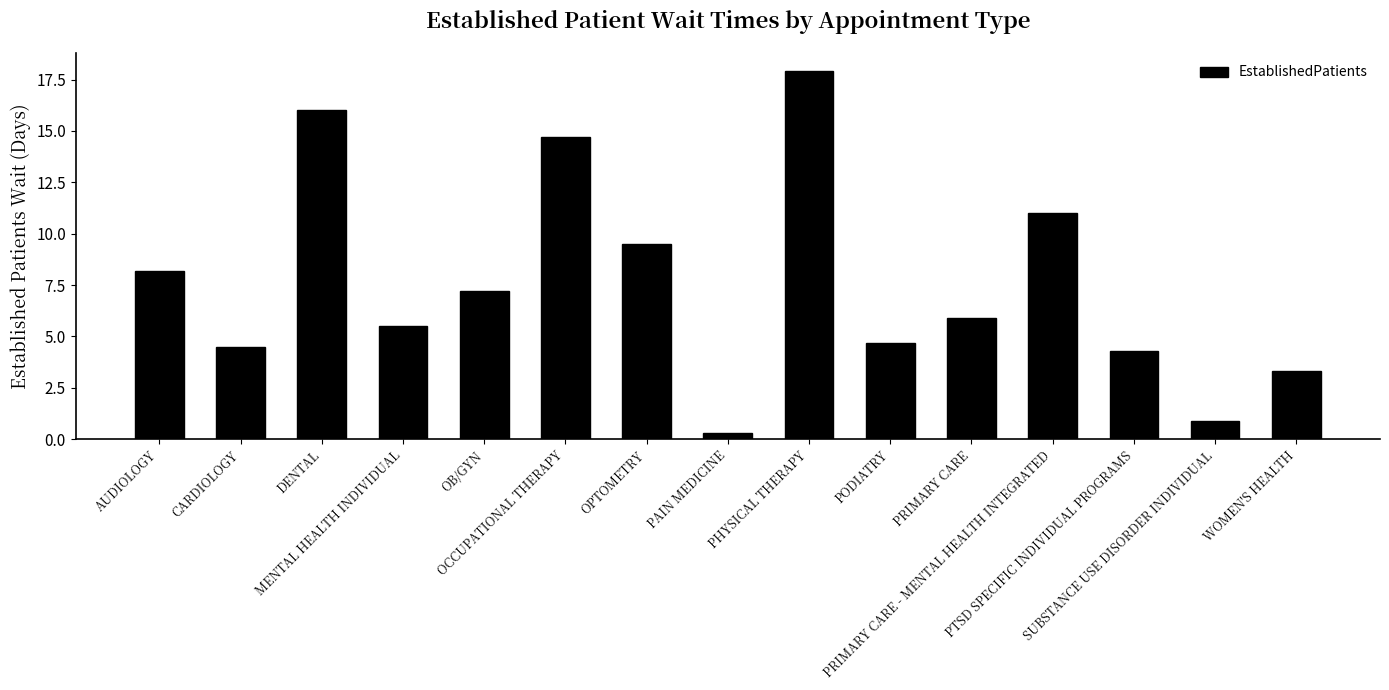

What value does the data have at MENTAL HEALTH INDIVIDUAL?

5.5